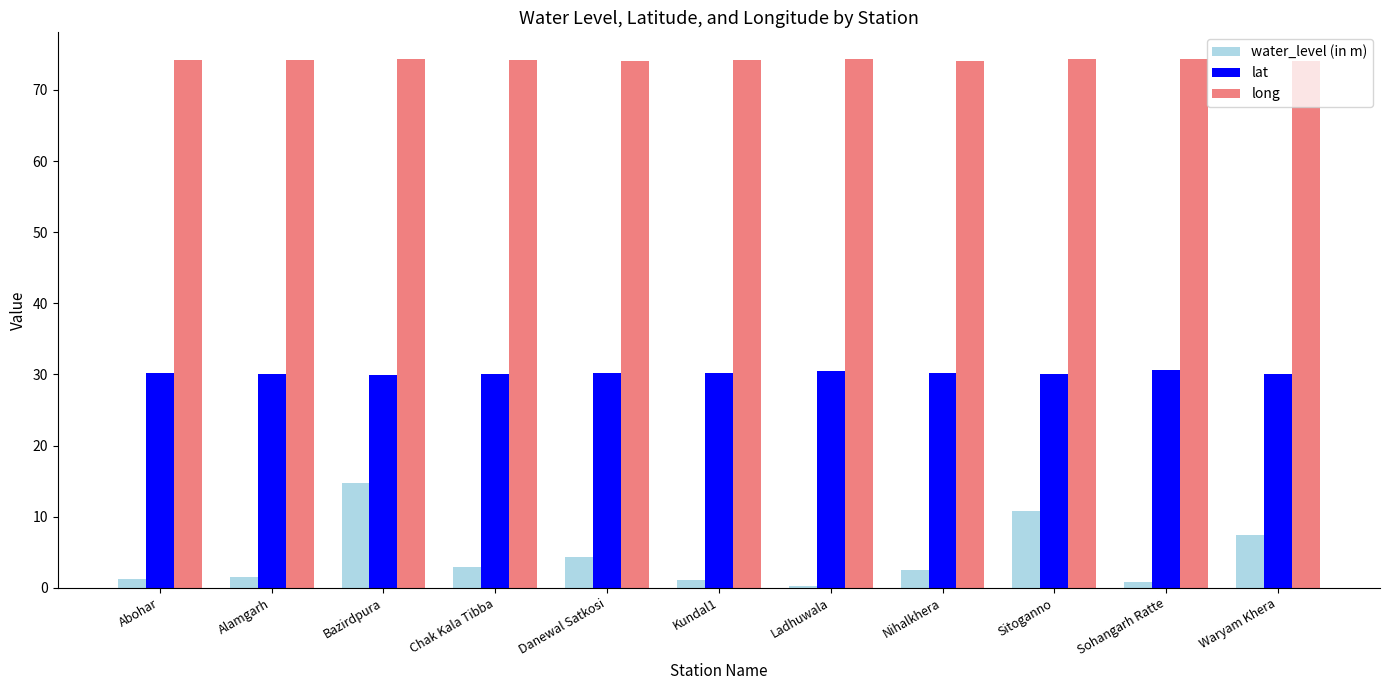

At which label does water_level (in m) reach its peak?

Bazirdpura